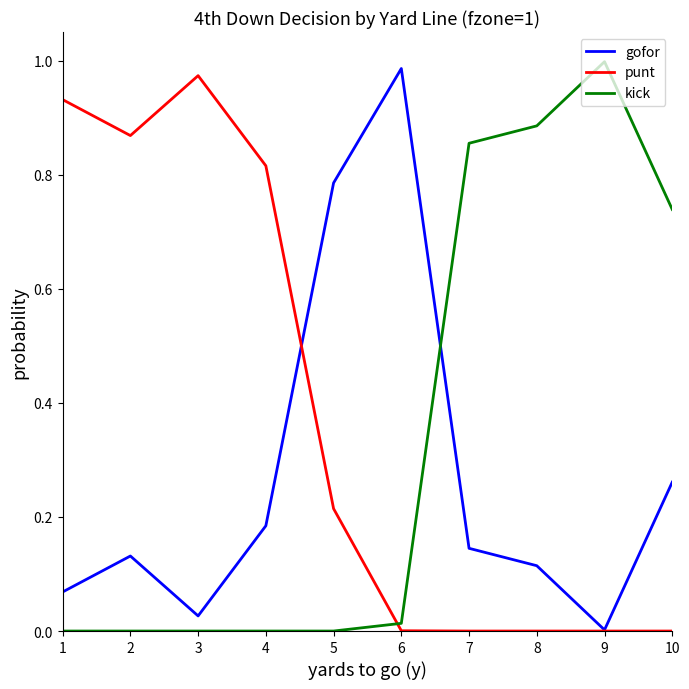

Rank the series by their maximum value, from highest to lowest.

kick, gofor, punt